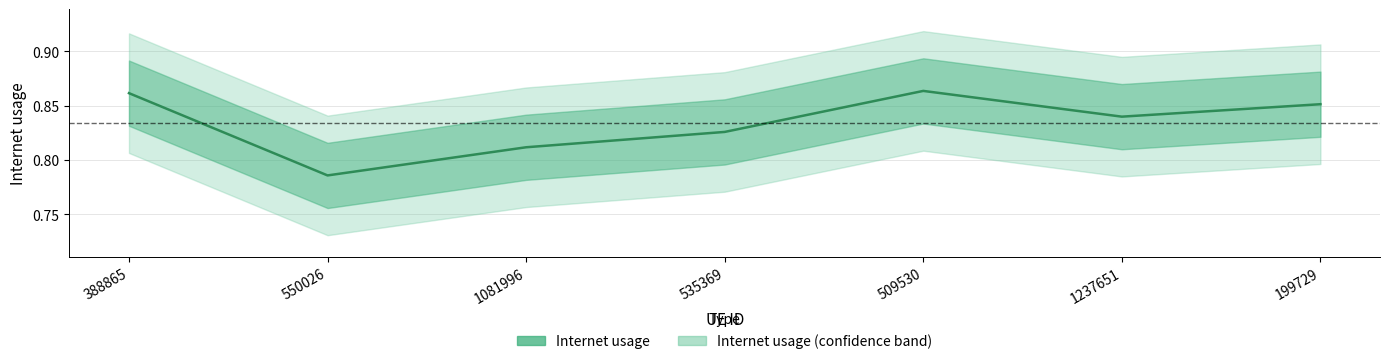

The value at 550026 is 1.2. True or false?

False